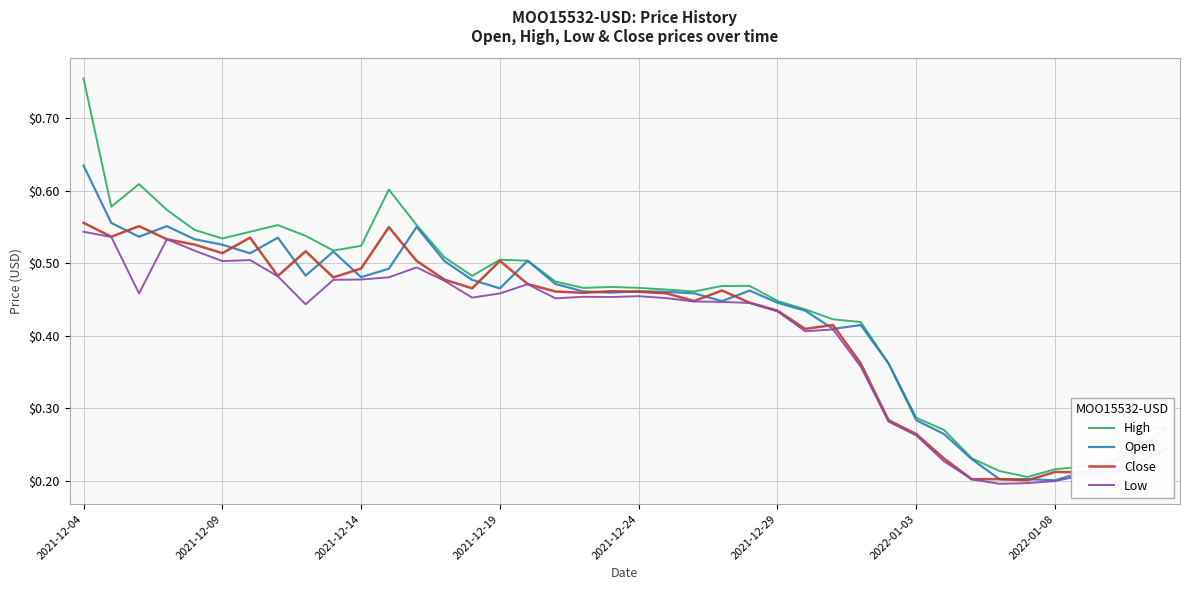

Which series has the widest spread of values?

High